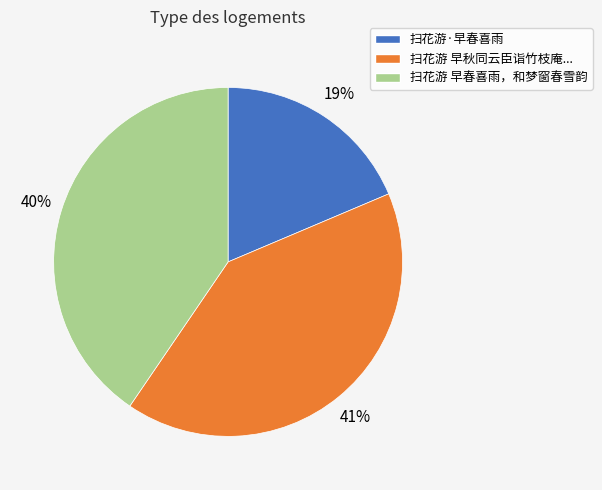

How many slices are in this pie chart?

3